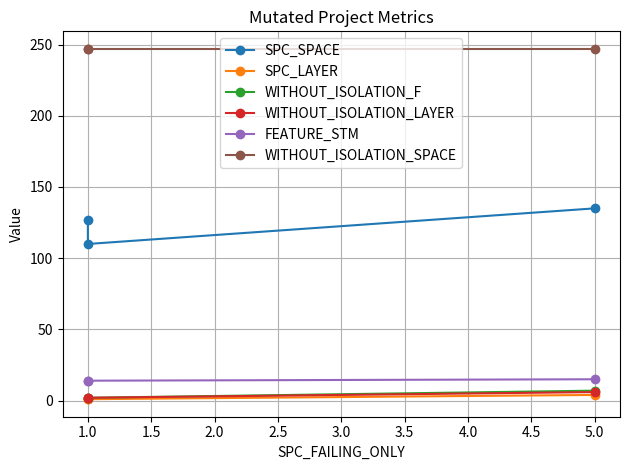

Rank the series by their maximum value, from highest to lowest.

WITHOUT_ISOLATION_SPACE, SPC_SPACE, FEATURE_STM, WITHOUT_ISOLATION_F, WITHOUT_ISOLATION_LAYER, SPC_LAYER